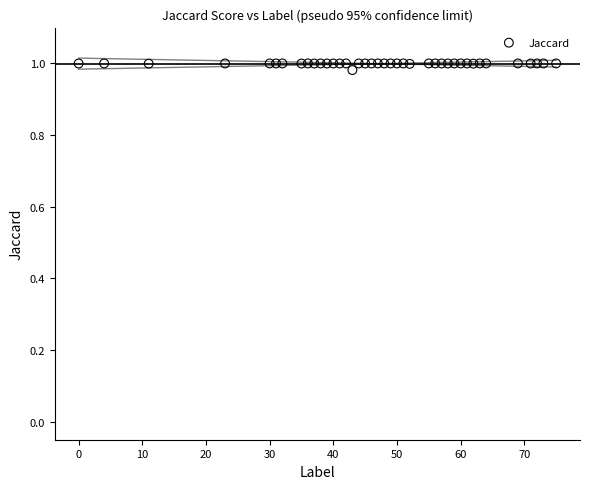

What is the range of X values (max minus min)?

75.0